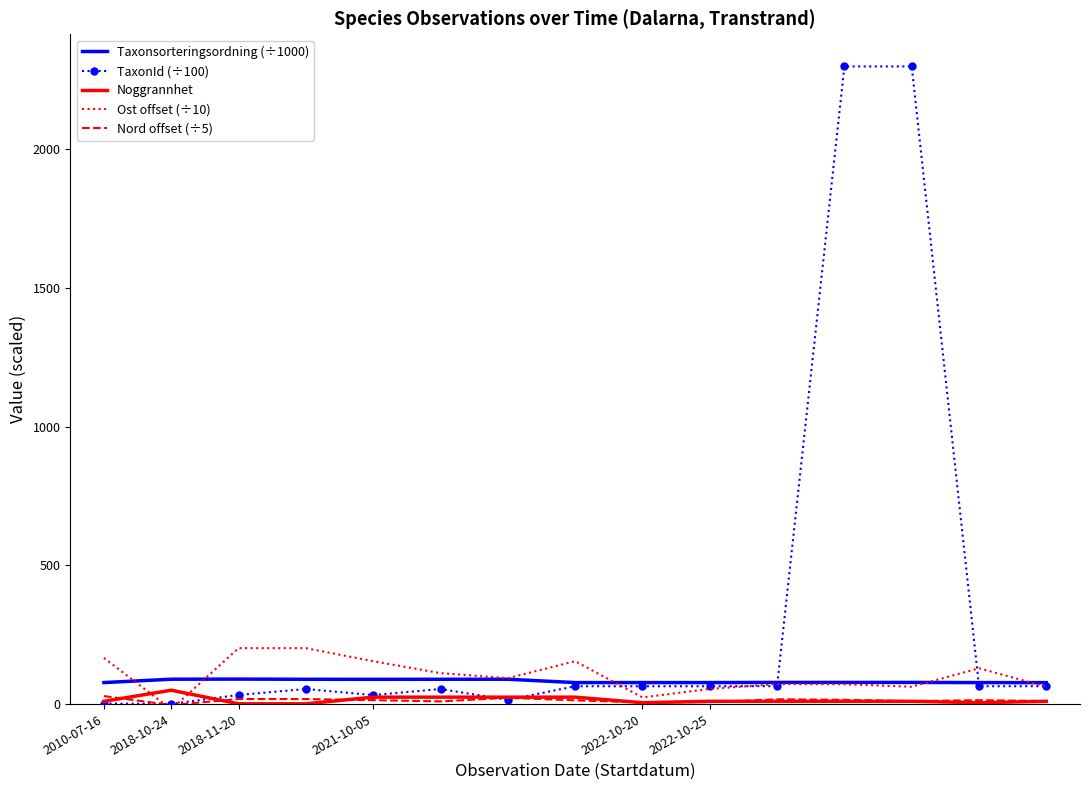

True or false: TaxonId (÷100) and Ost offset (÷10) cross at least once.

True